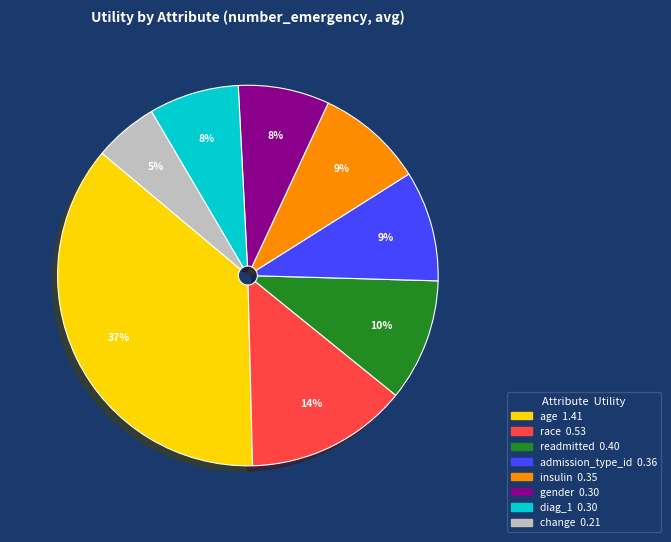

To the nearest percent, what is the difference between the race and diag_1 slice percentages?

6%